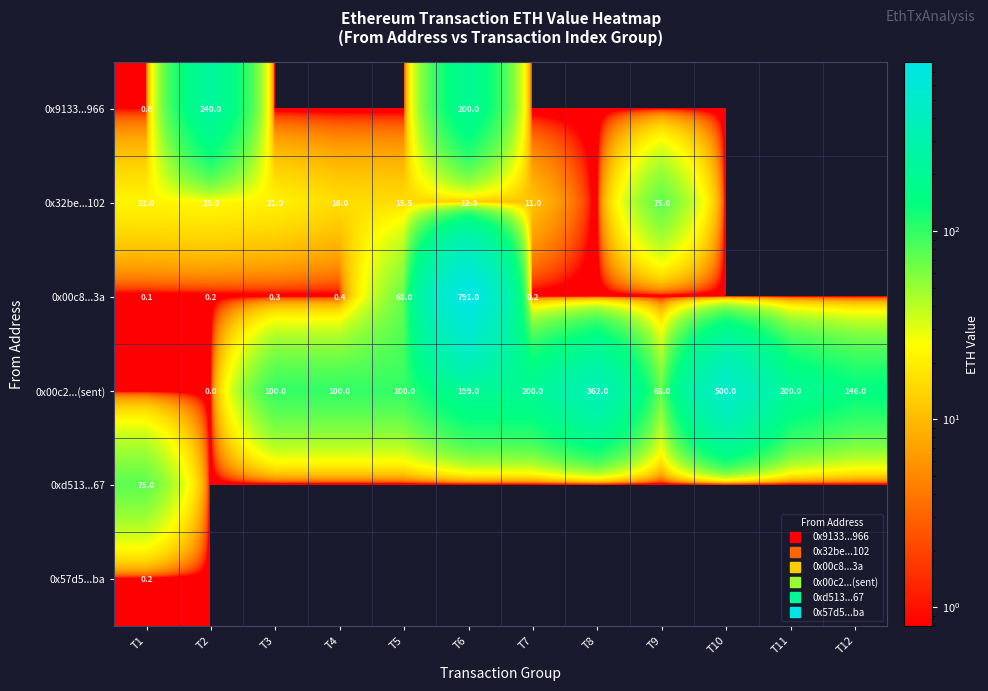

Which category has the highest value across all series?

T6